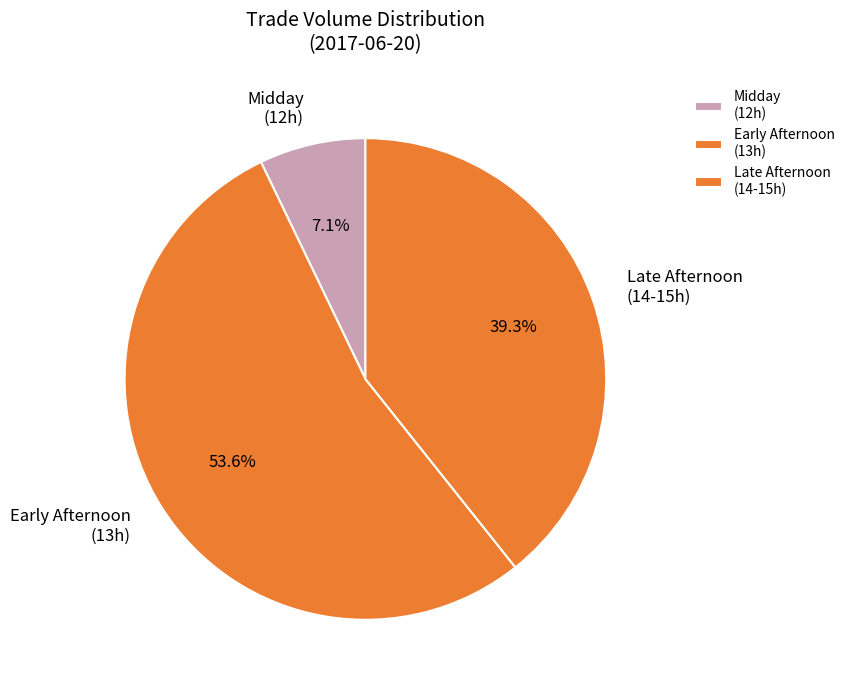

What portion of the pie excludes Late Afternoon (14-15h)?

60.7%